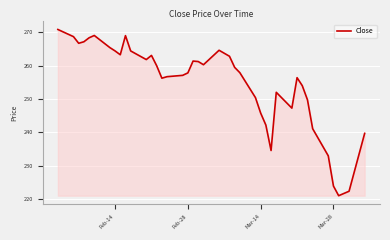

What is the difference between the maximum and minimum values?

49.9